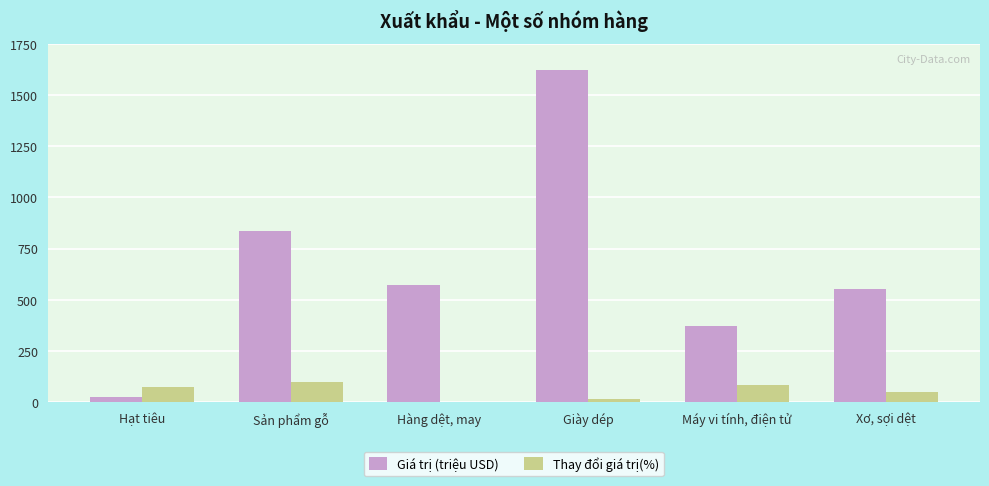

At which category is the sum across all series the highest?

Giày dép